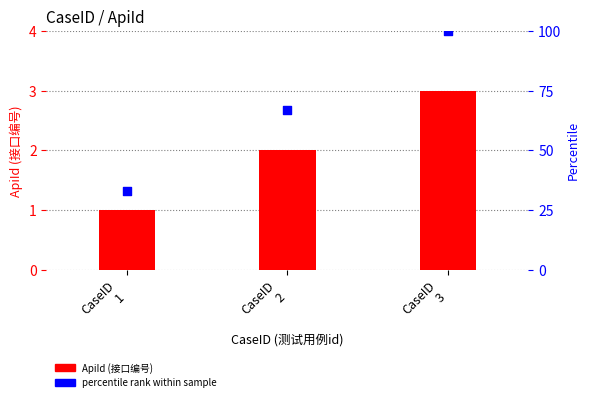

At which category is the sum across all series the highest?

CaseID
3